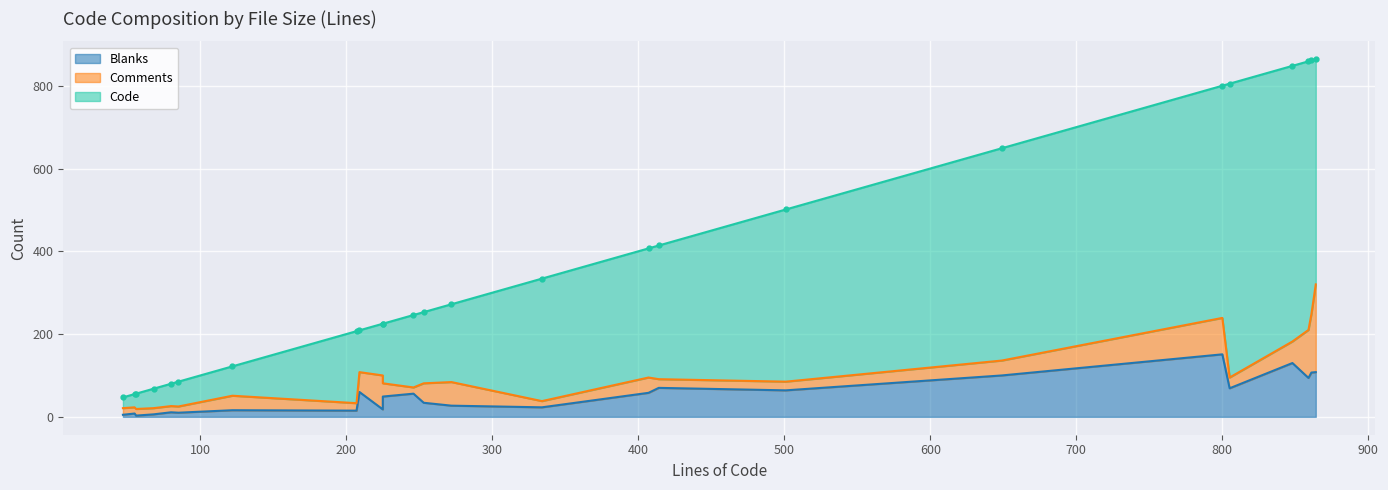

The value of Comments at 272 is 16. True or false?

False